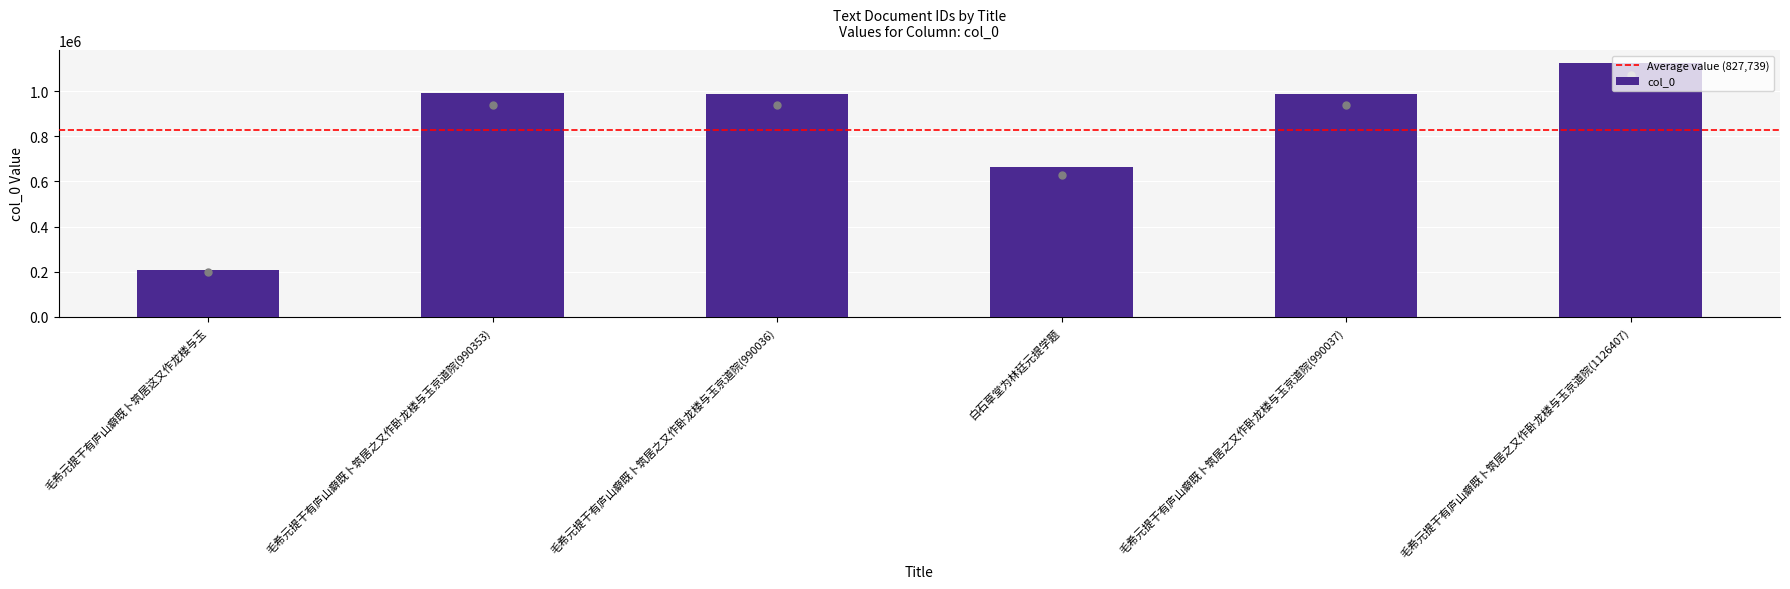

What is the difference between the second highest and minimum values in the col_0 series?

782831